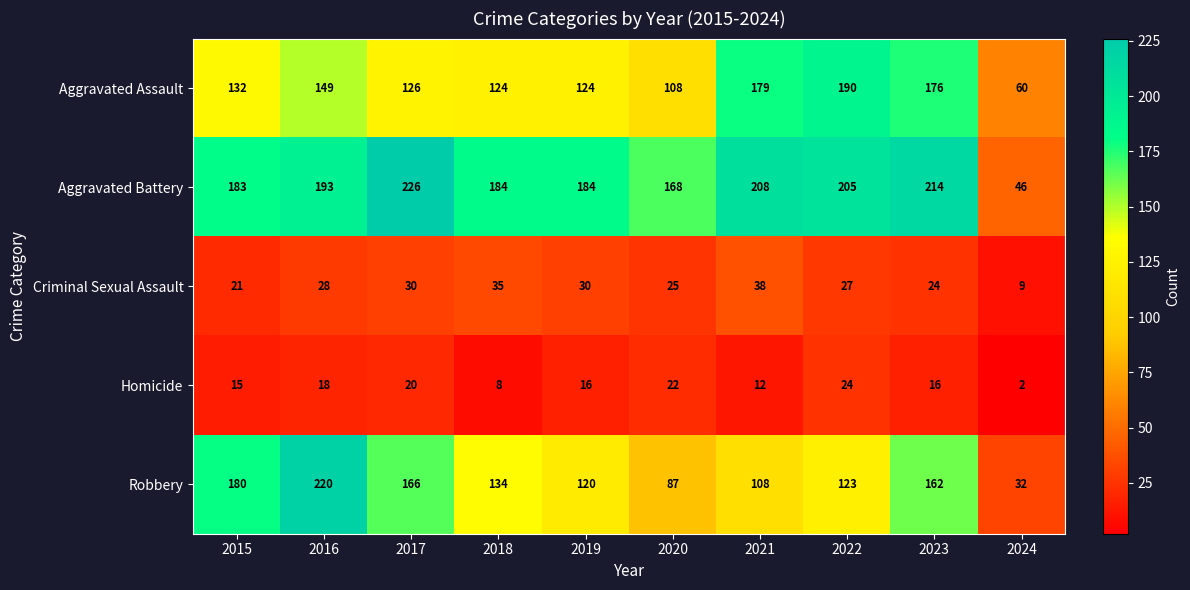

Rank the series at 2018 from highest to lowest value.

Aggravated Battery, Robbery, Aggravated Assault, Criminal Sexual Assault, Homicide